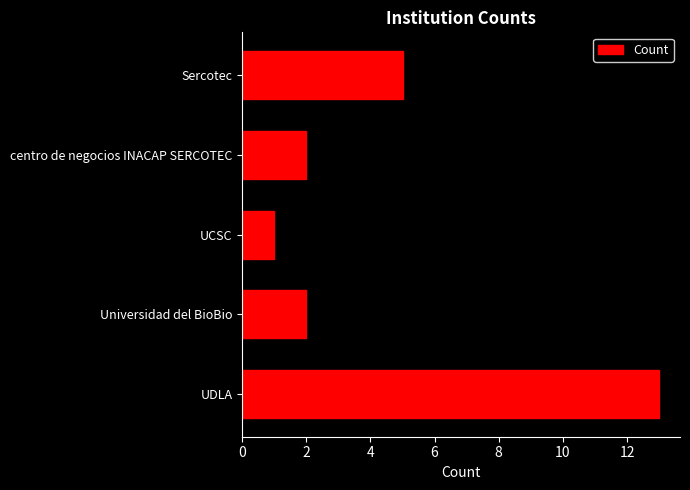

What is the sum of all values?

23